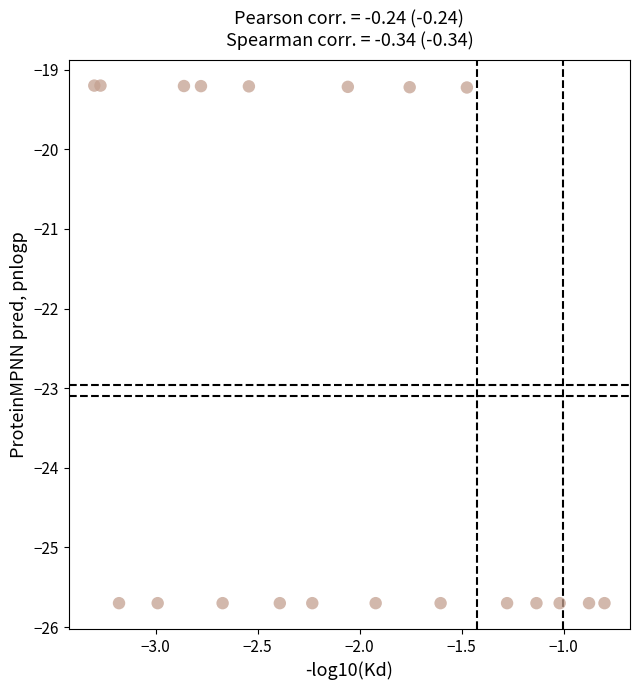

What is the range of X values (max minus min)?

2.5